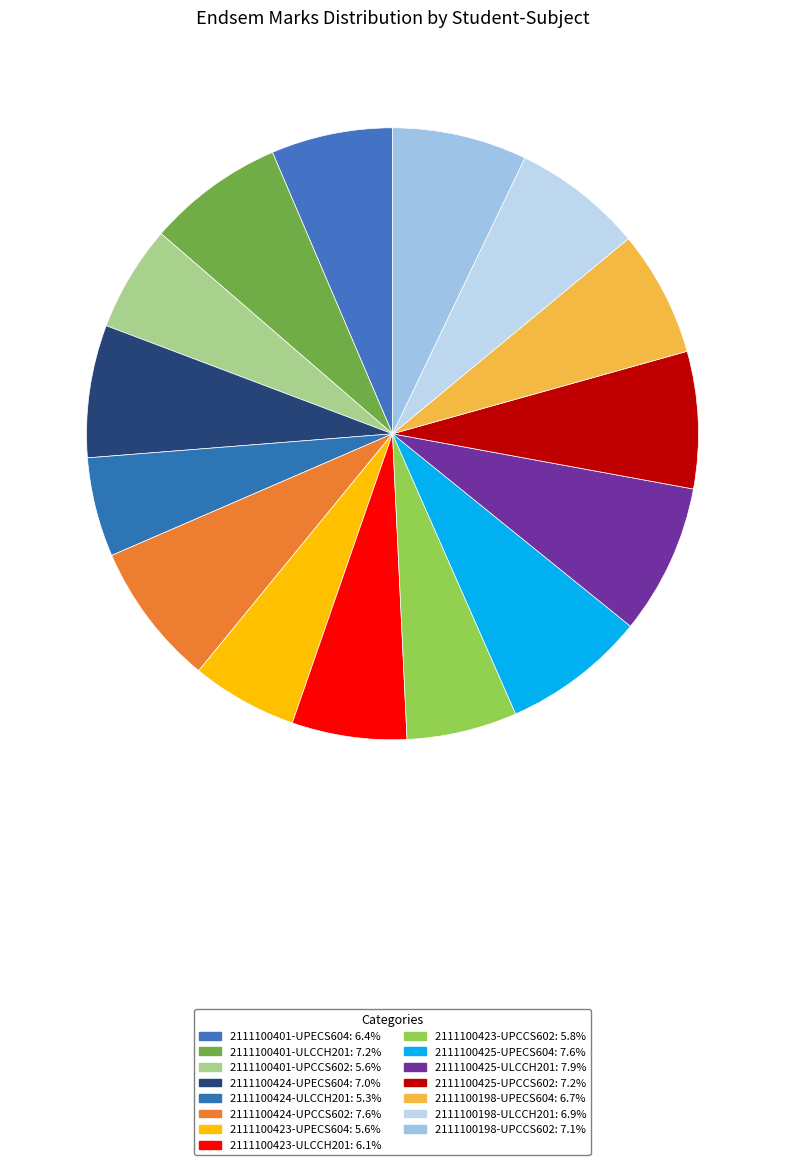

How many slices are in this pie chart?

15